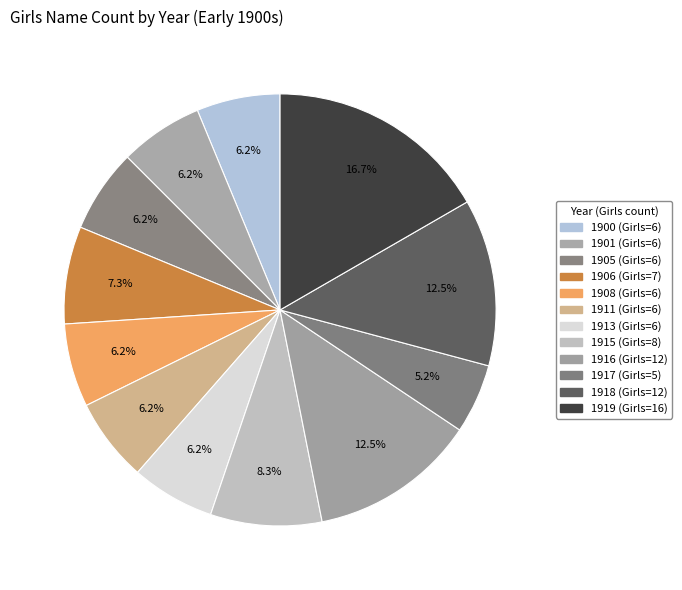

What percentage is the 1905 slice, to the nearest percent?

6%